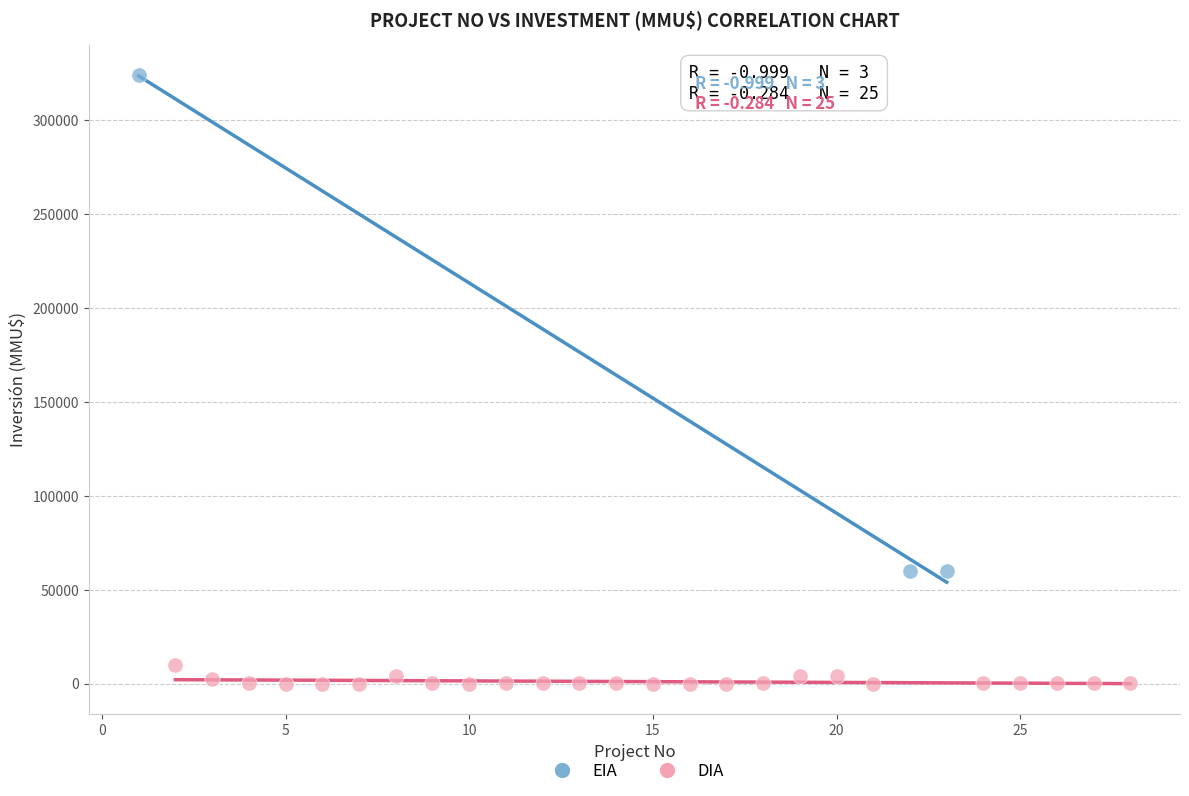

Which series has the widest spread of Y values?

EIA